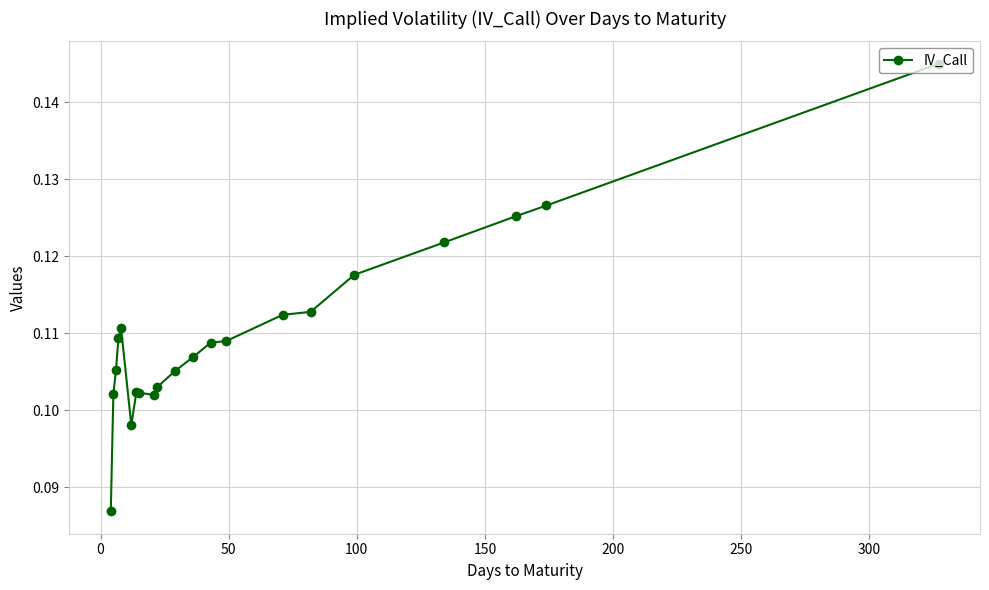

True or false: there are more than 0 points higher than both neighbors.

True